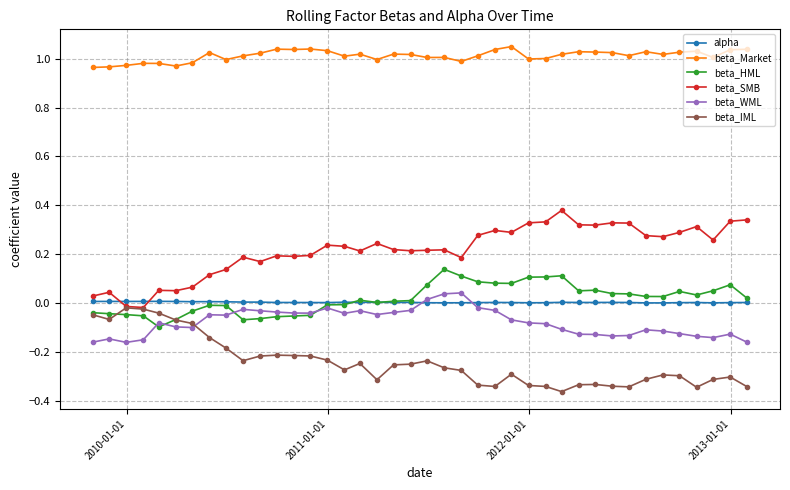

True or false: beta_IML has more than 2 points higher than both neighbors.

True